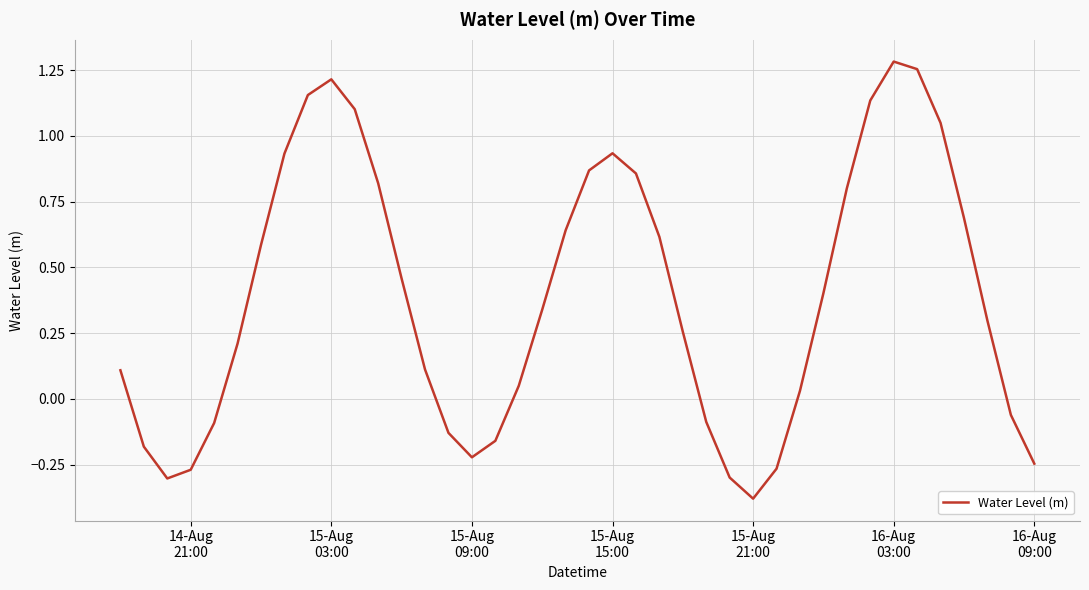

How many interior local valleys (lower than both neighbors) does the data have?

3